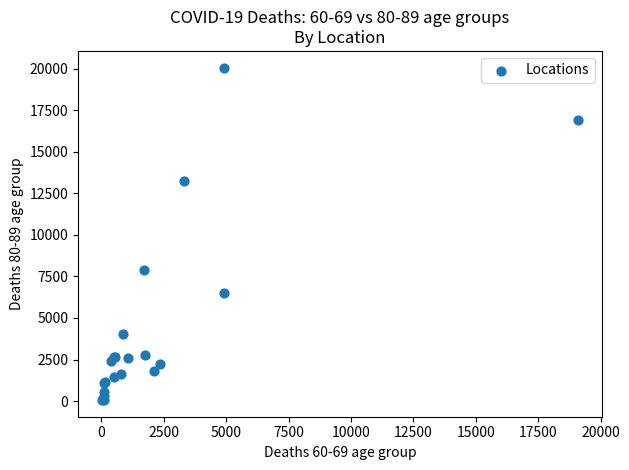

What Y value in the scatter plot is closest to 10064?

7872.0